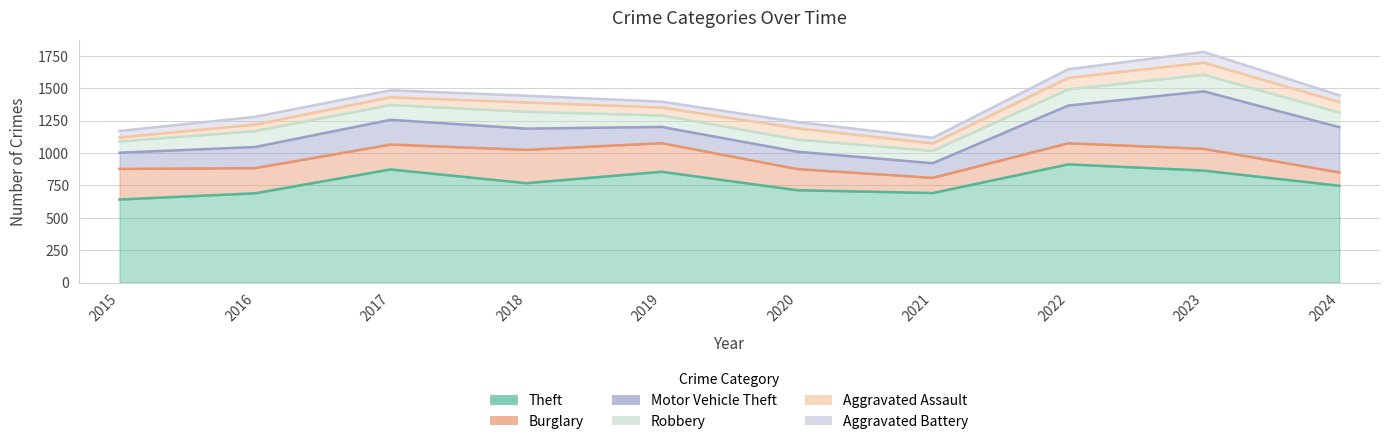

Reading left to right, transcribe all the data shown in this chart.

Theft: 2015=641	2016=689	2017=873	2018=767	2019=855	2020=713	2021=691	2022=912	2023=864	2024=747
Burglary: 2015=236	2016=194	2017=192	2018=257	2019=221	2020=163	2021=117	2022=163	2023=168	2024=103
Motor Vehicle Theft: 2015=125	2016=163	2017=191	2018=164	2019=125	2020=134	2021=113	2022=291	2023=444	2024=349
Robbery: 2015=87	2016=123	2017=115	2018=130	2019=89	2020=94	2021=95	2022=125	2023=128	2024=113
Aggravated Assault: 2015=31	2016=50	2017=59	2018=72	2019=61	2020=87	2021=58	2022=89	2023=93	2024=81
Aggravated Battery: 2015=50	2016=60	2017=54	2018=52	2019=45	2020=48	2021=43	2022=66	2023=83	2024=52